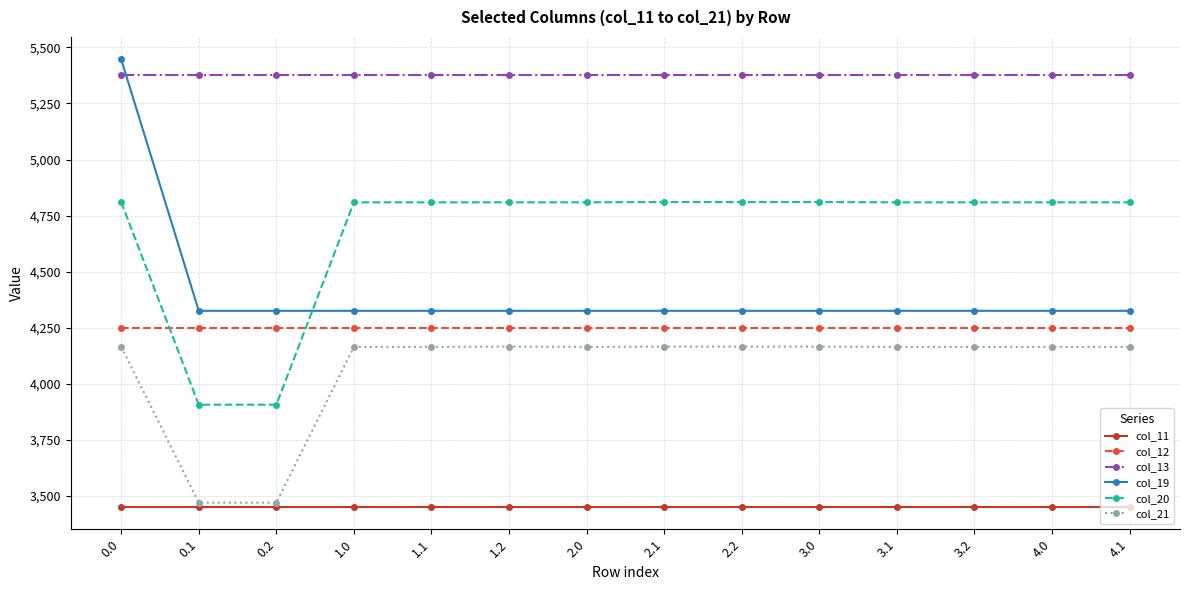

At how many categories does at least one series exceed 5160?

14